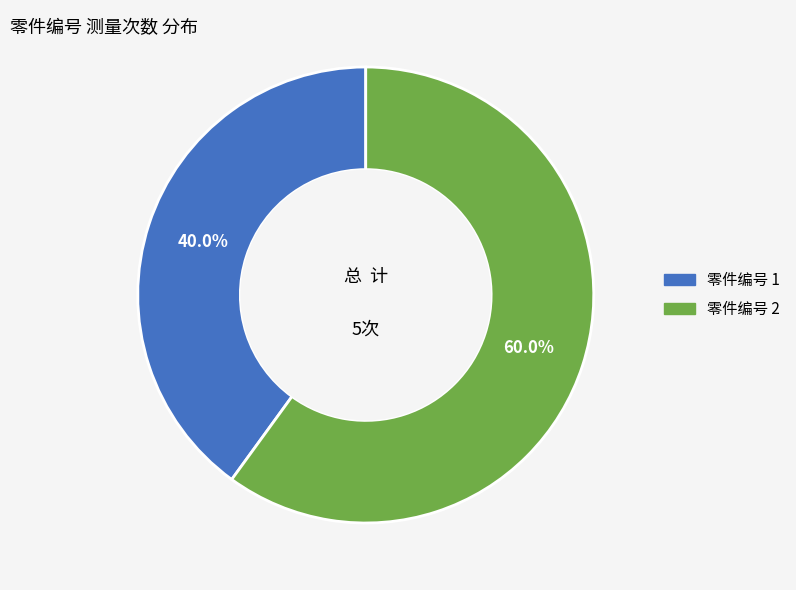

Does any single category account for the majority?

Yes